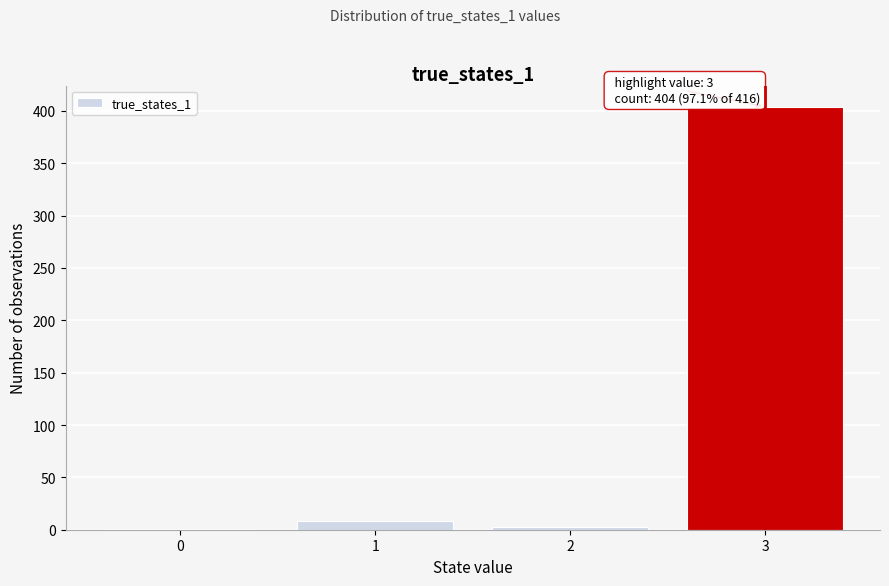

Reading left to right, what are all the values shown in this chart?

0=1	1=8	2=3	3=404